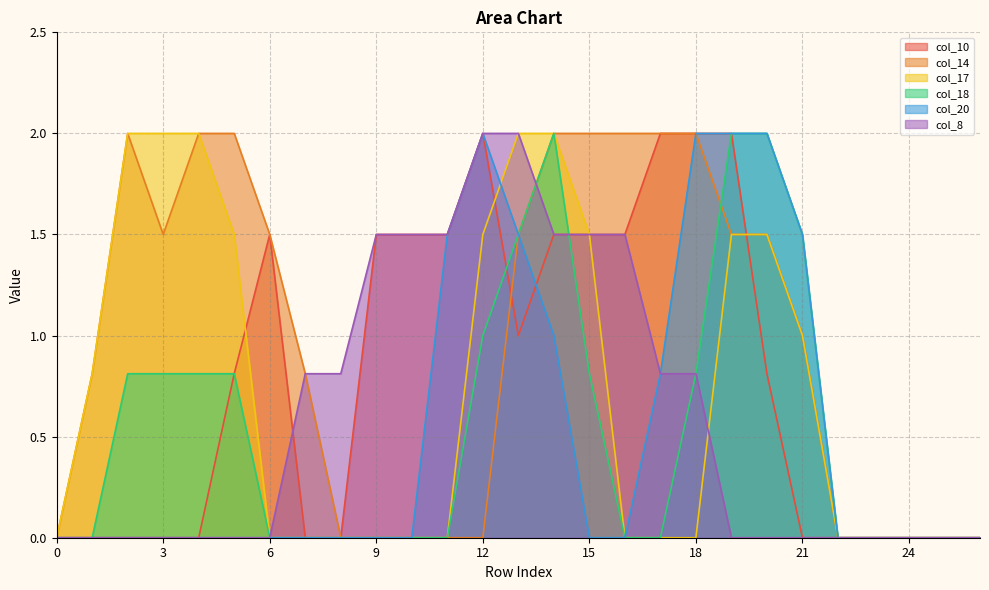

What is the value of the col_18 point at the 6th from the left?

0.8